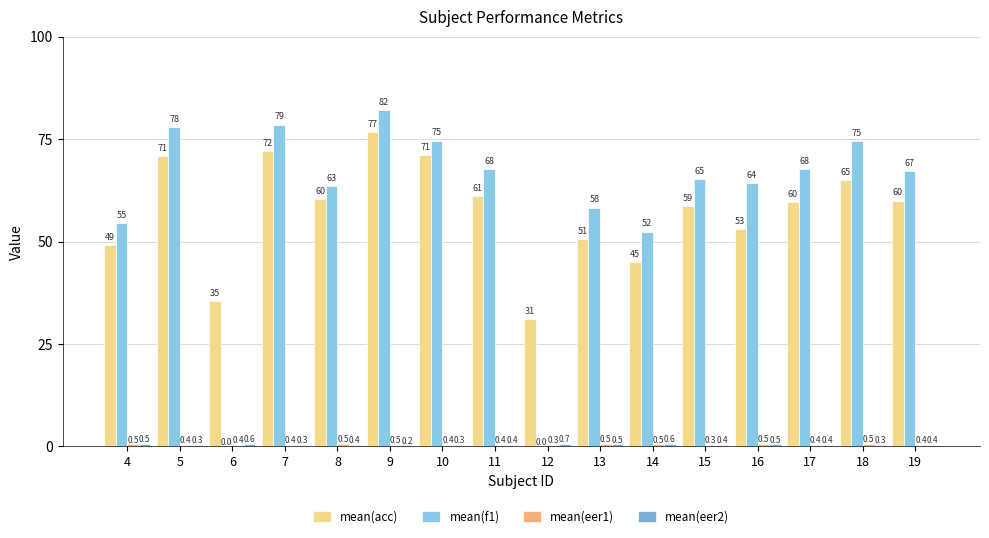

What is the lowest value of the mean(eer2) series?

0.2